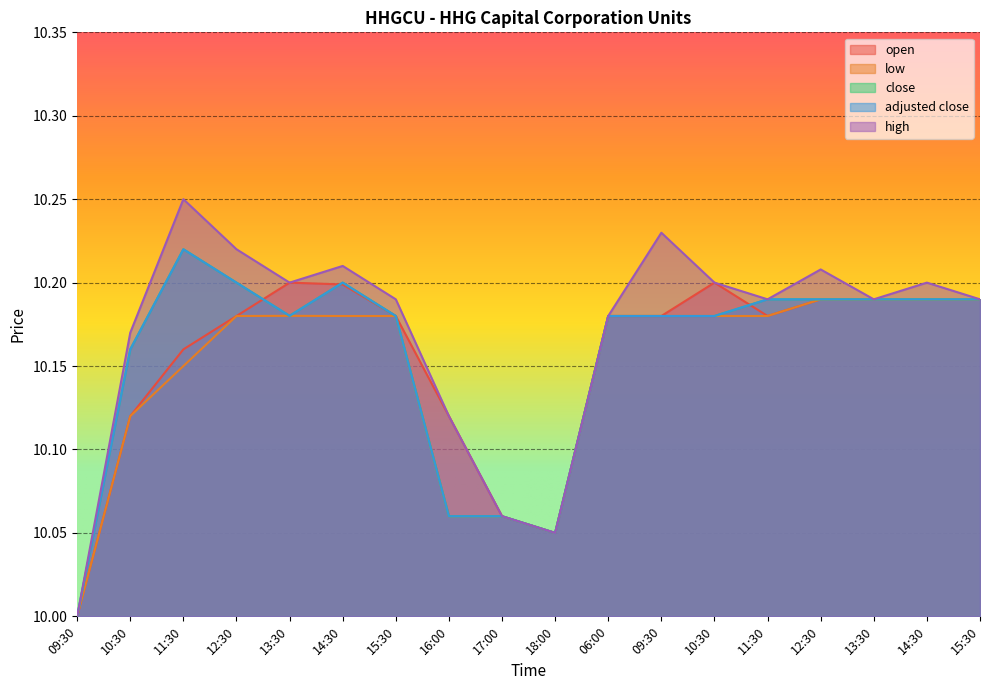

What is the sum of the close values at 18:00 and 15:30?

20.2